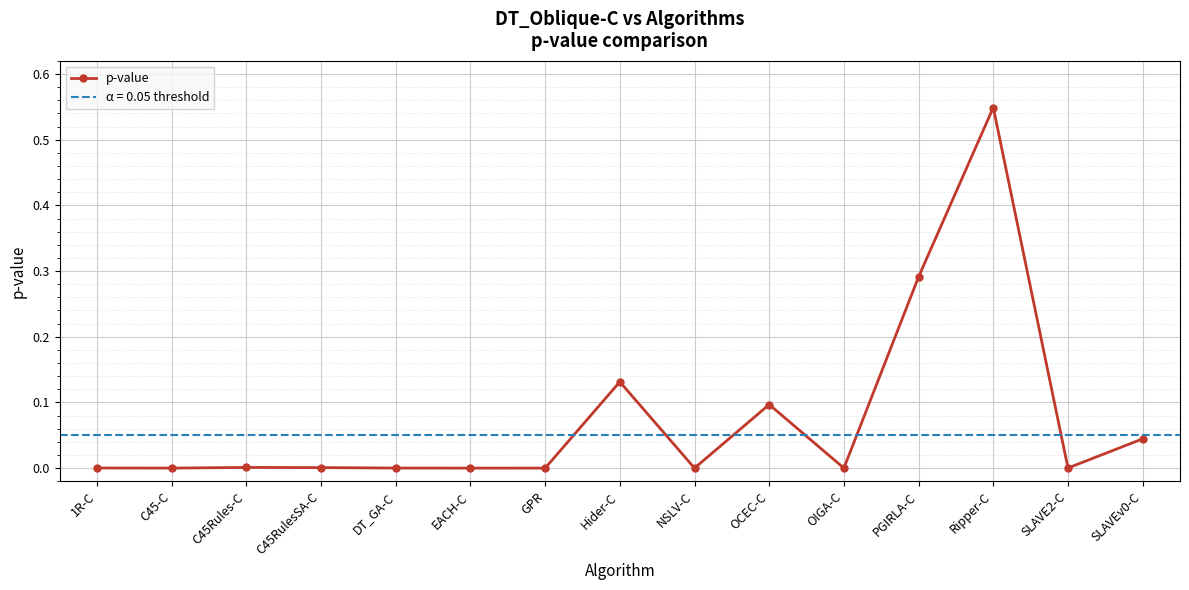

How many lines are shown in the chart?

1